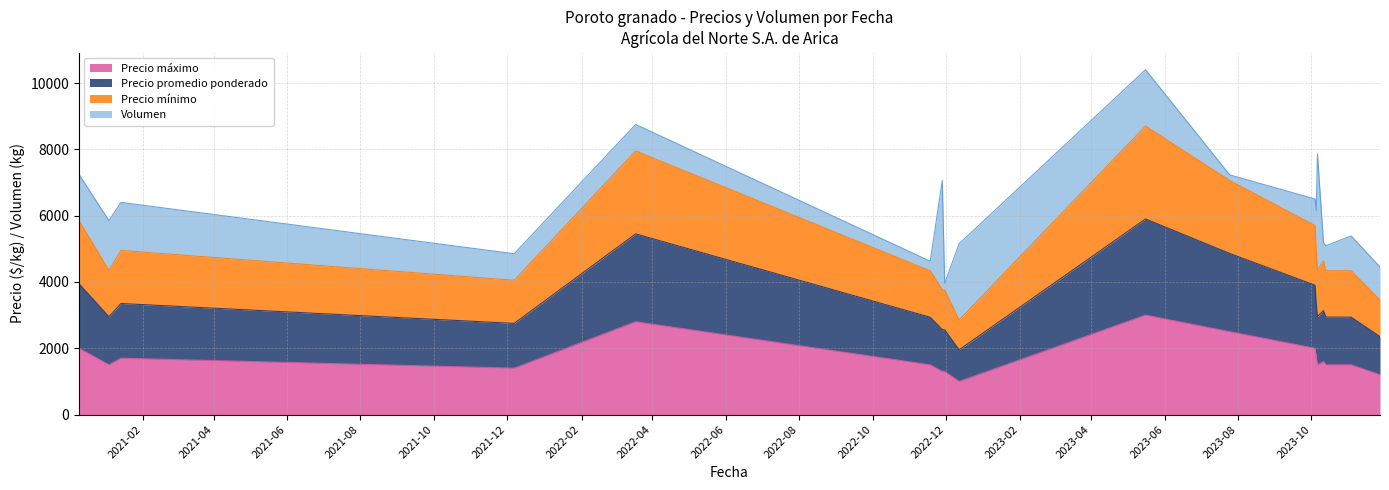

What is the lowest value of the Precio máximo series?

1000